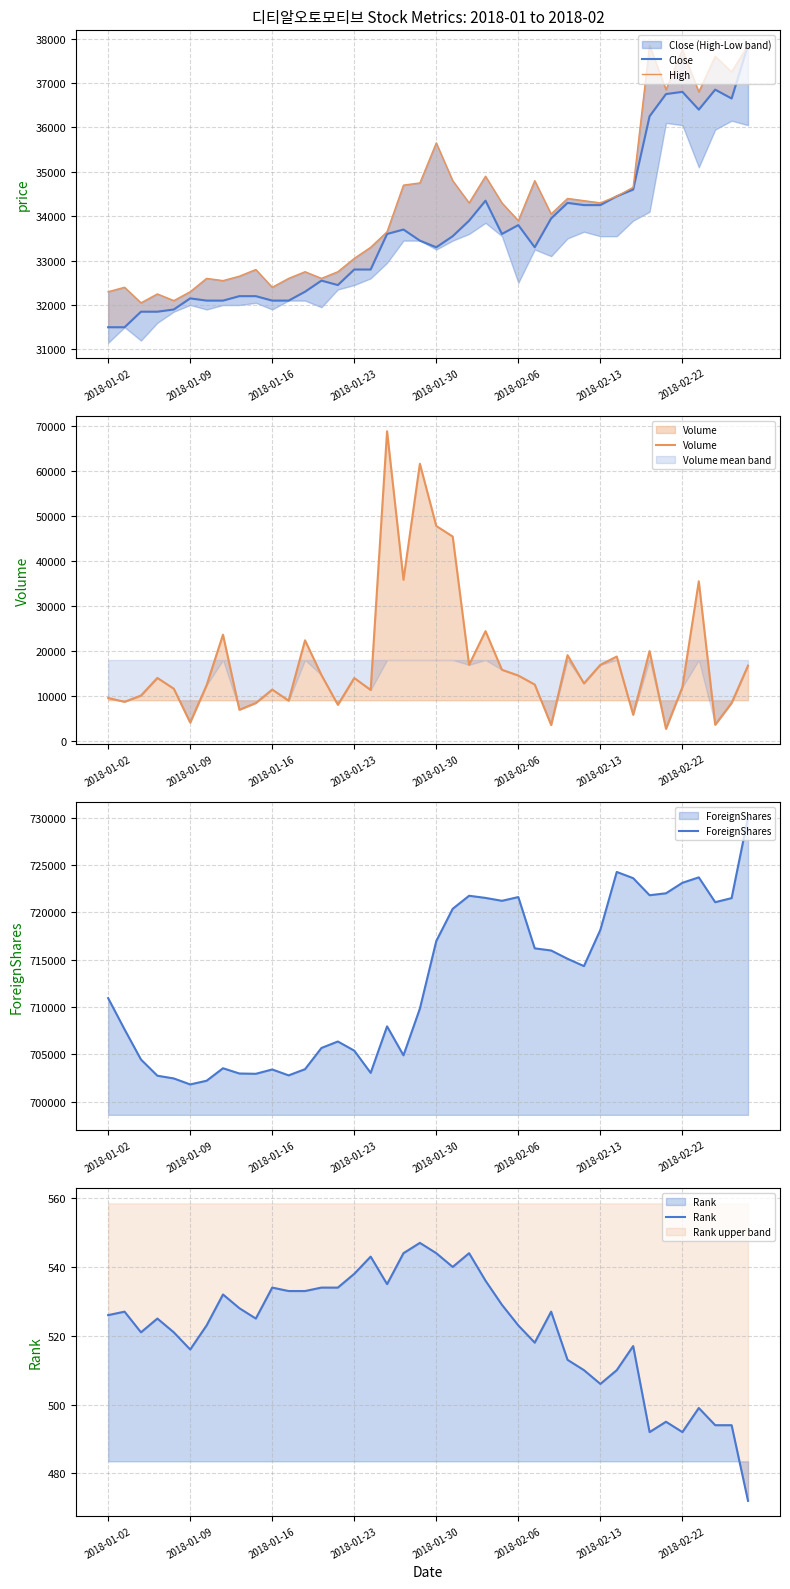

What is the difference between the maximum and minimum values in the Close series?

6350